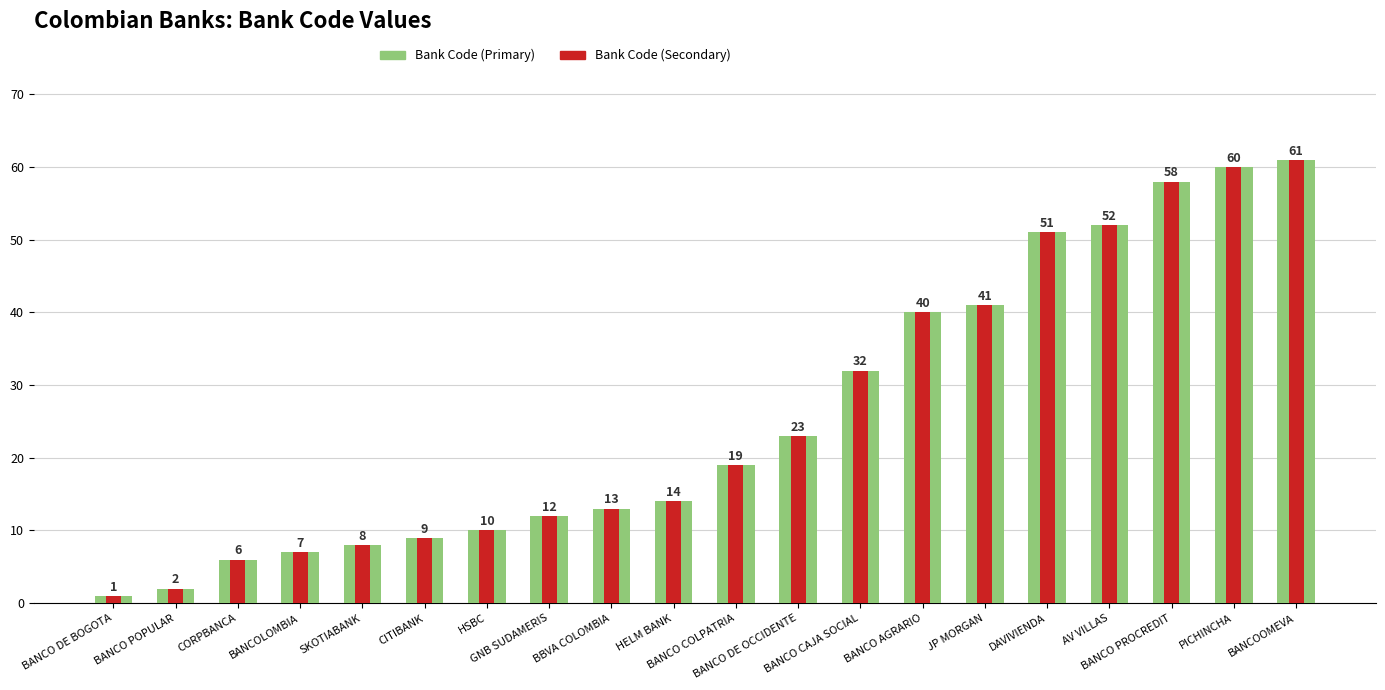

How many bars are there in each group?

2